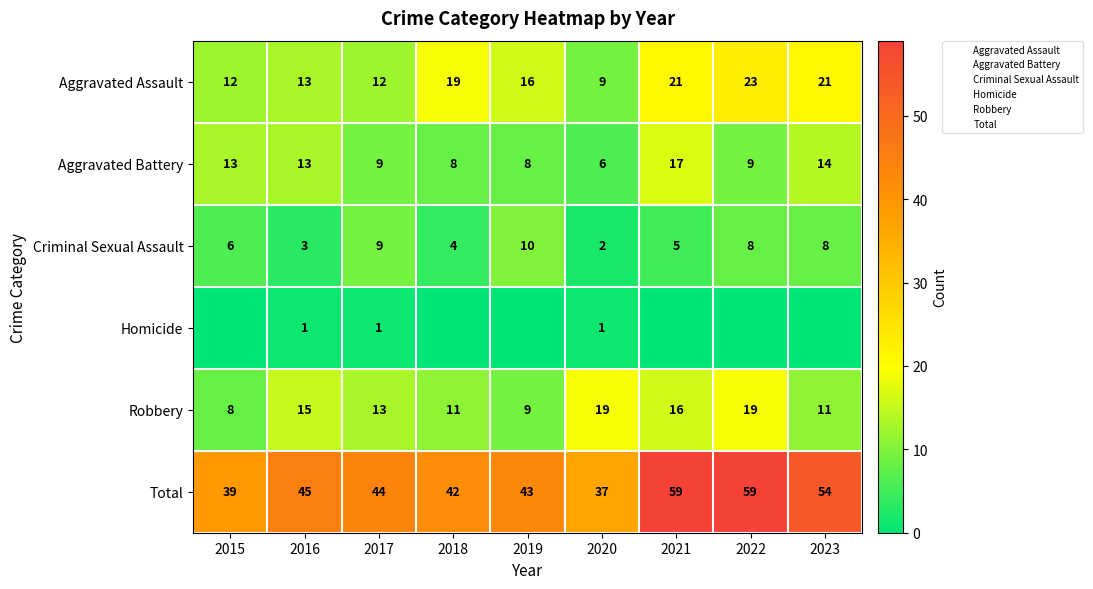

What is the difference between the Criminal Sexual Assault values at 2015 and 2019?

4